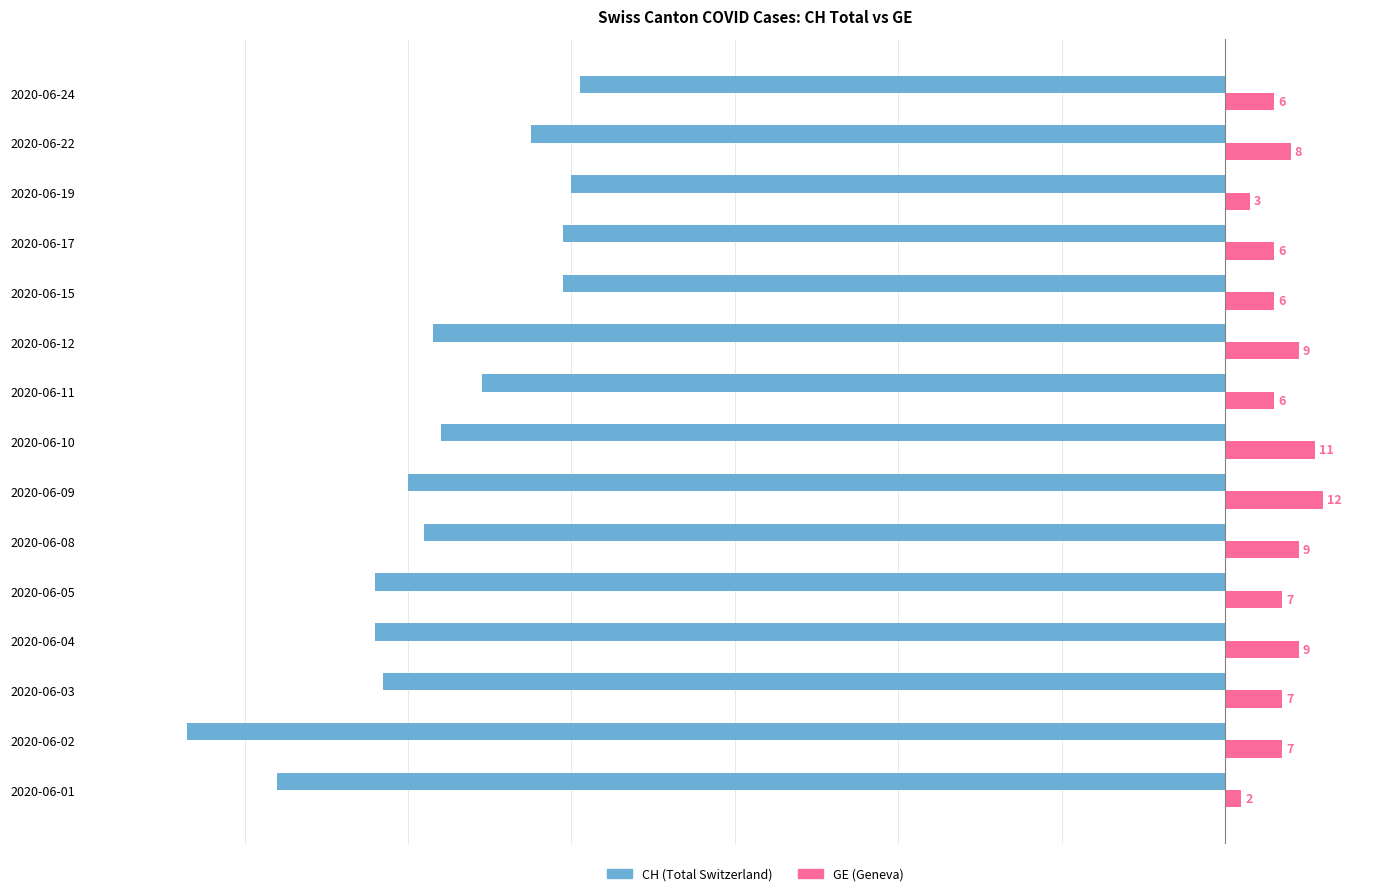

What is the approximate value of CH (Total Switzerland) at 2020-06-09, to the nearest 10?

-100